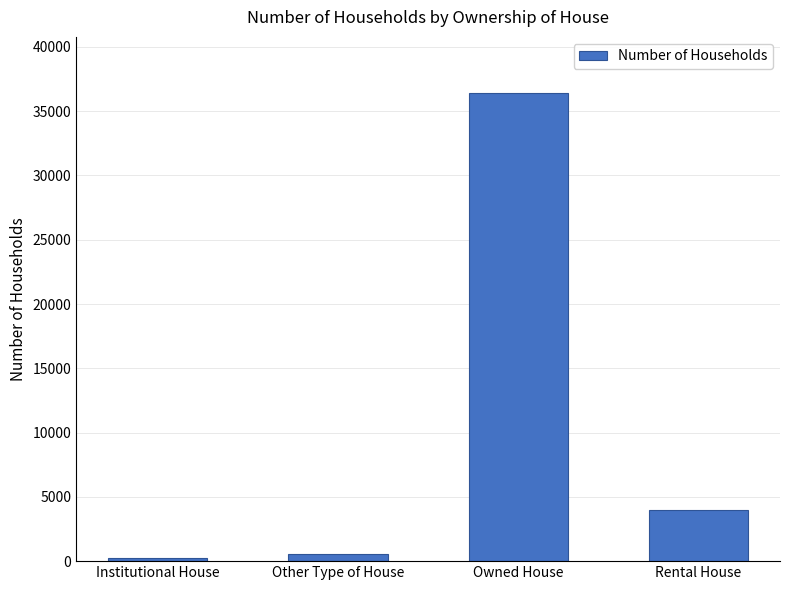

What is the difference between the maximum and minimum values?

36183